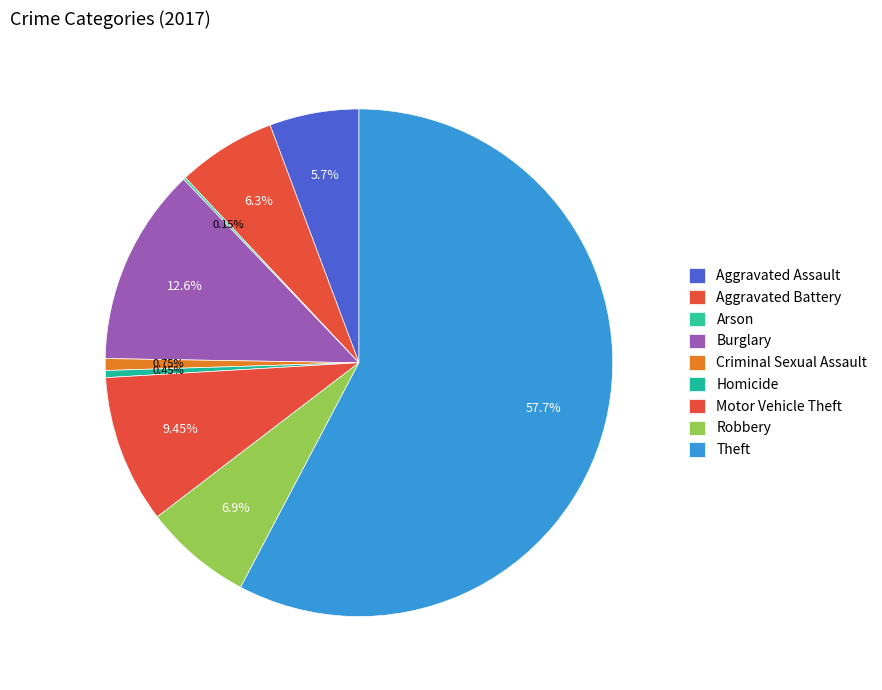

How many segments does this pie chart have?

9